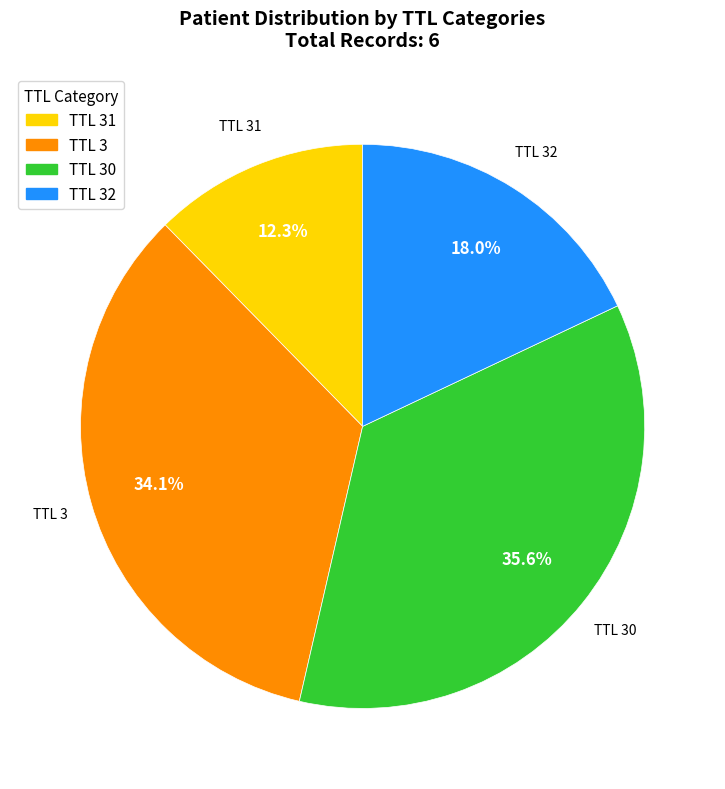

Which has a higher value, TTL 30 or TTL 31?

TTL 30